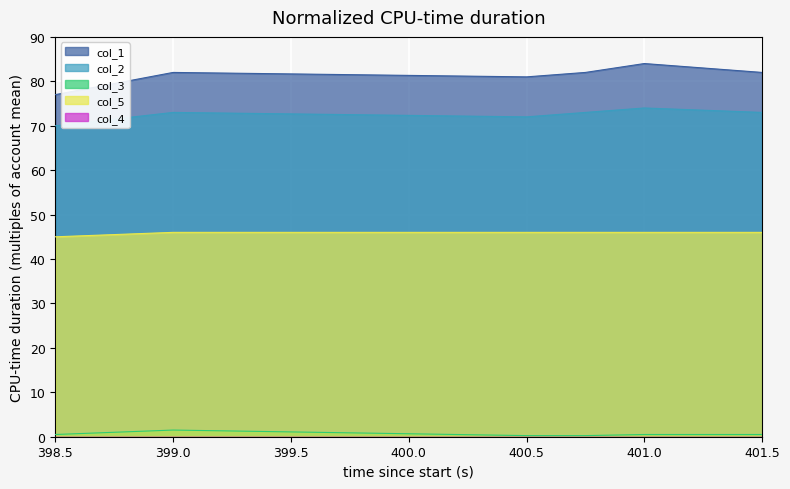

True or false: col_1 and col_2 cross at least once.

False